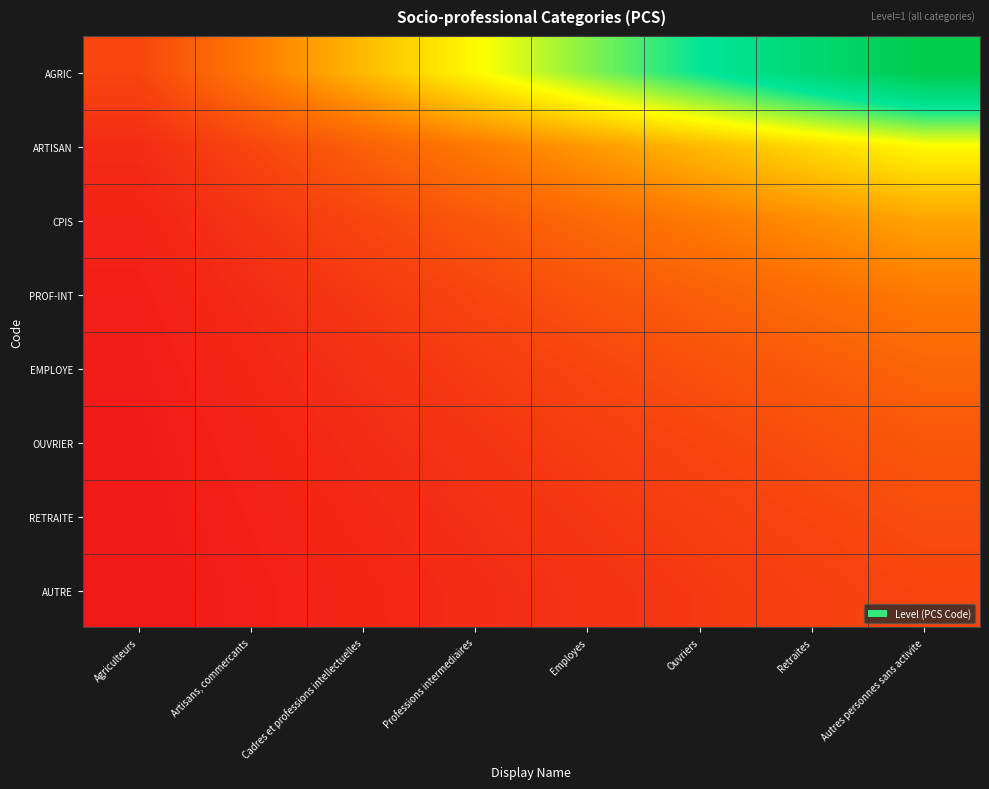

Which series has the largest total across all categories?

AGRIC